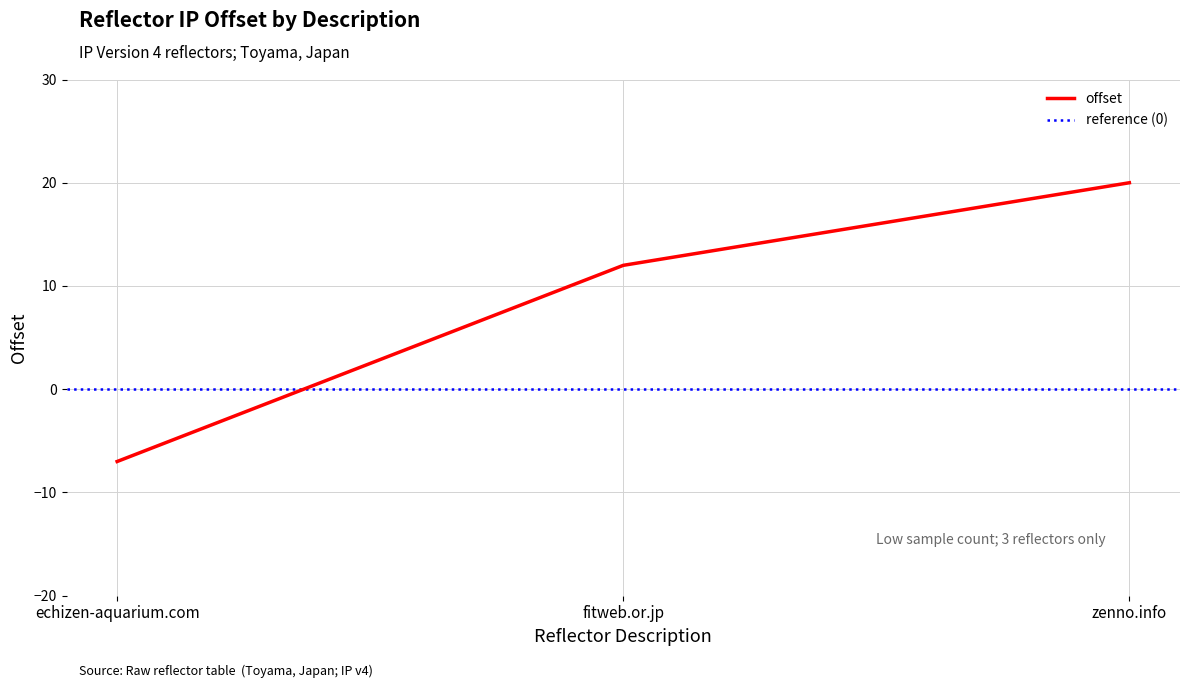

What is the difference between the maximum and minimum values?

27